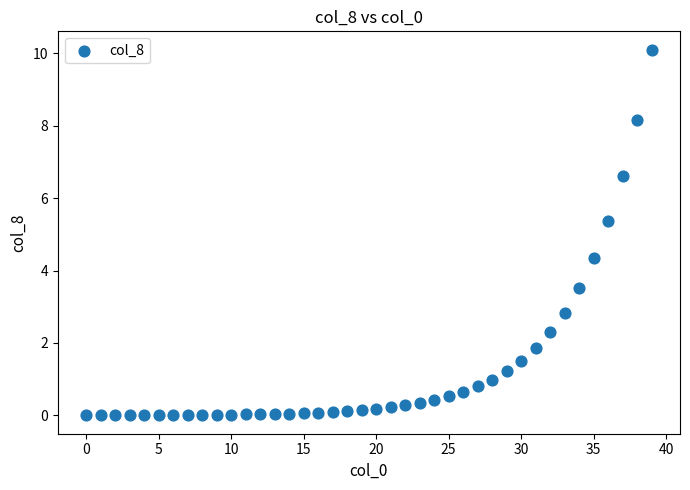

What Y value in the scatter plot is closest to 5?

5.4